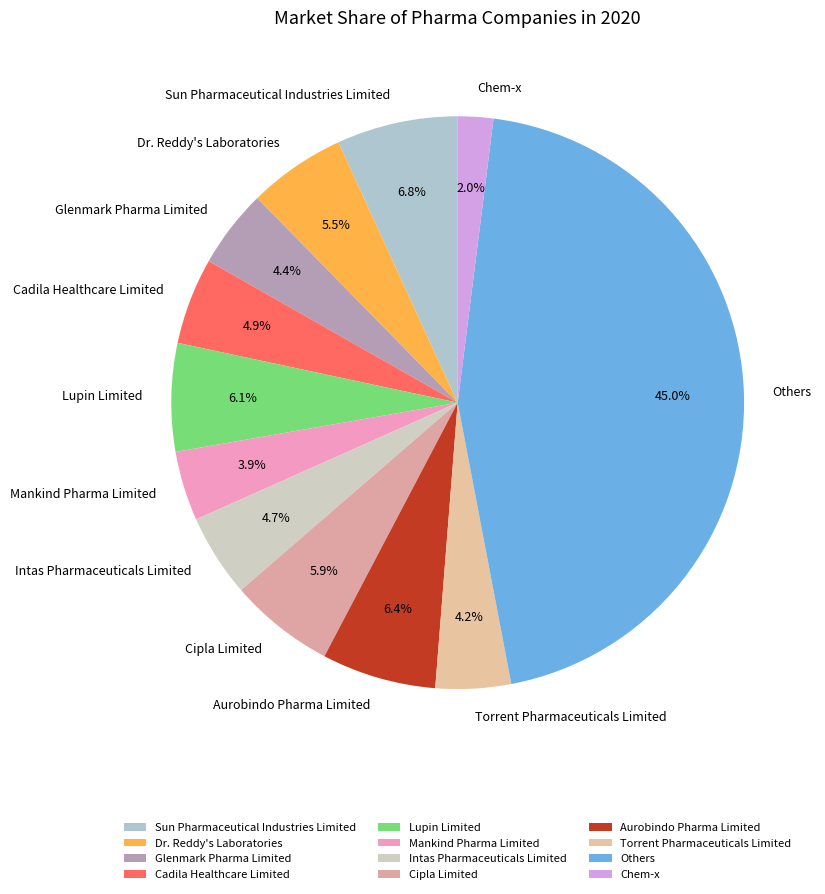

True or false: Cadila Healthcare Limited accounts for 5% of the total.

True